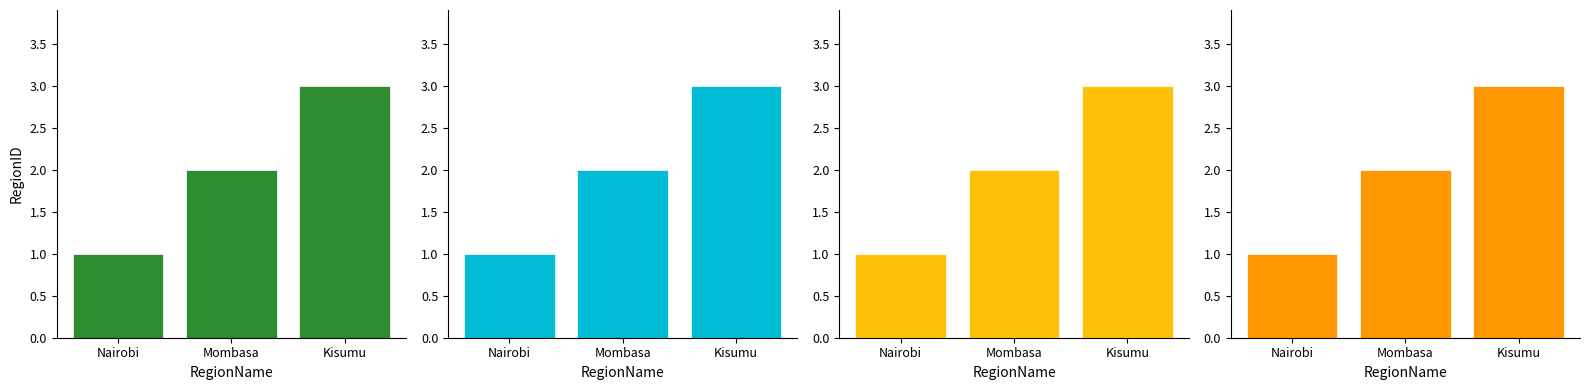

Approximately how many times larger is the value at Mombasa compared to Kisumu?

0.7